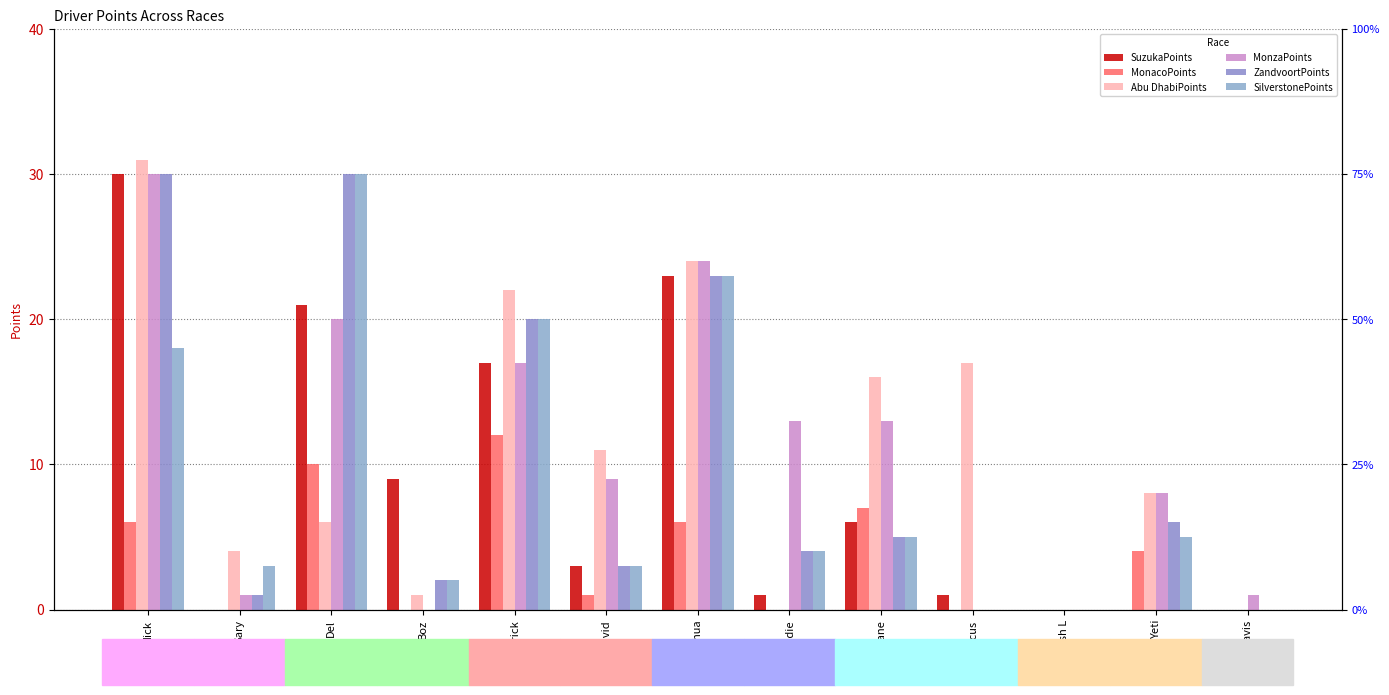

Which series has the widest spread of values?

Abu DhabiPoints